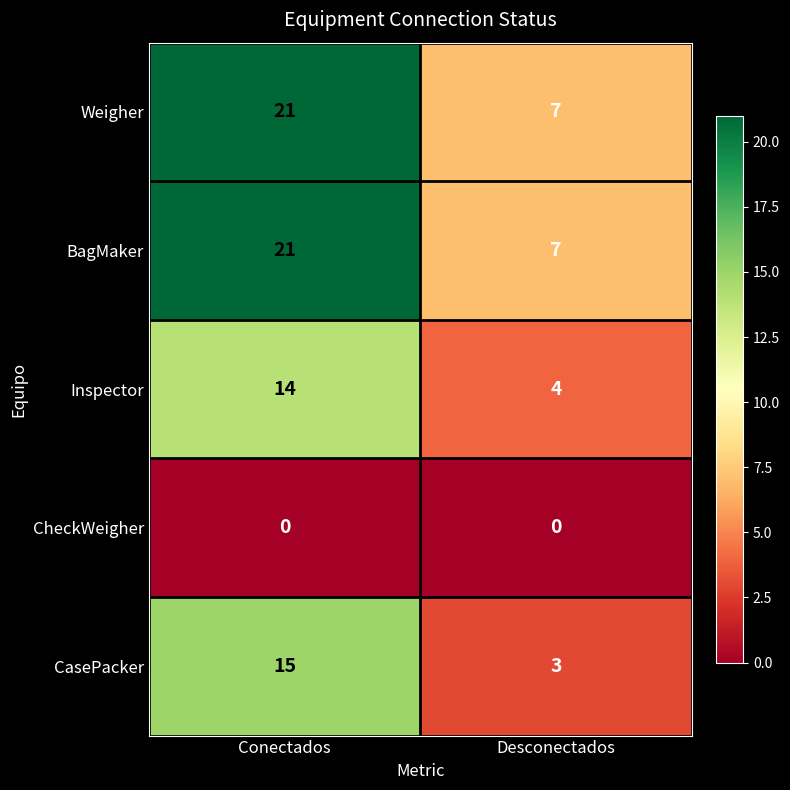

Reading left to right, list all the values displayed in this chart.

Weigher: Conectados=21	Desconectados=7
BagMaker: Conectados=21	Desconectados=7
Inspector: Conectados=14	Desconectados=4
CheckWeigher: Conectados=0	Desconectados=0
CasePacker: Conectados=15	Desconectados=3